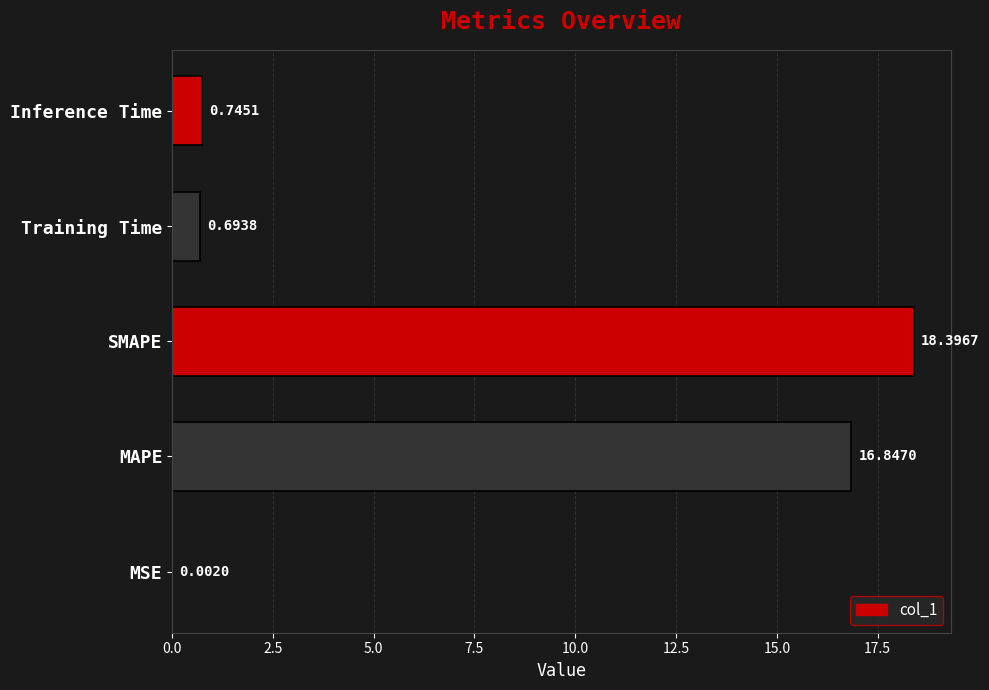

At which category does the chart reach its peak across all series?

SMAPE